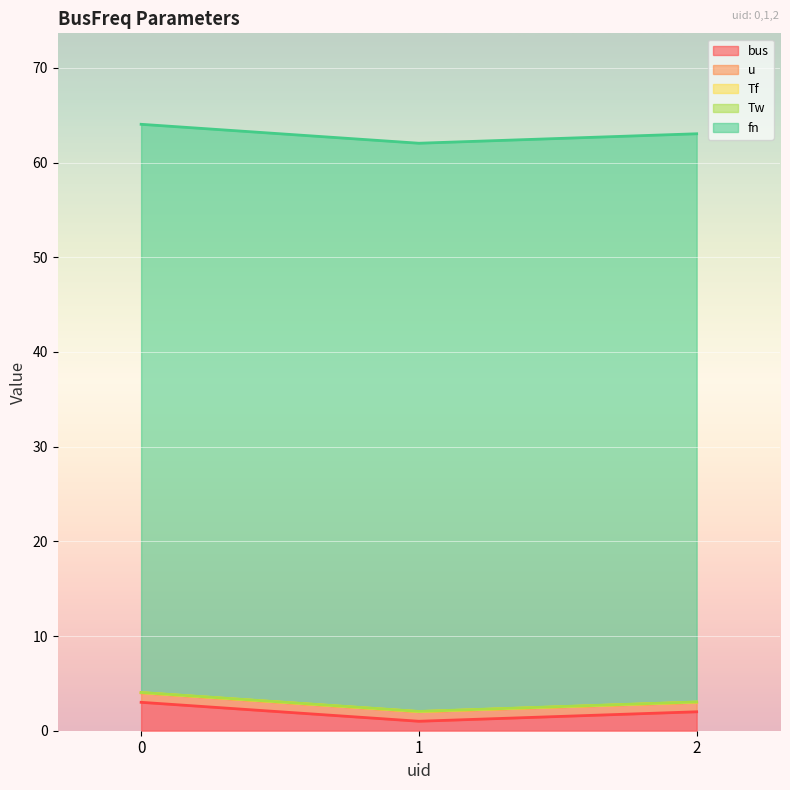

Does the chart display data point markers on the line(s)?

No